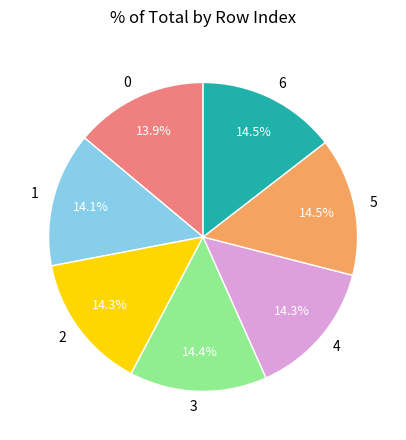

Is the sum of 0 and 3 greater than half?

No